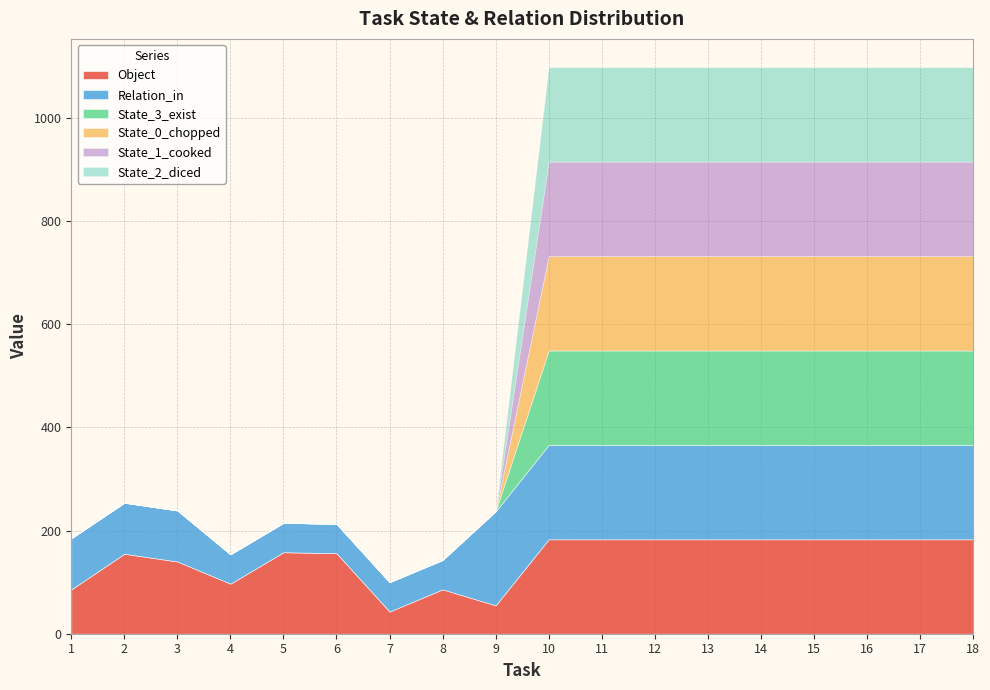

Where is Object nearest to the value 113?

4